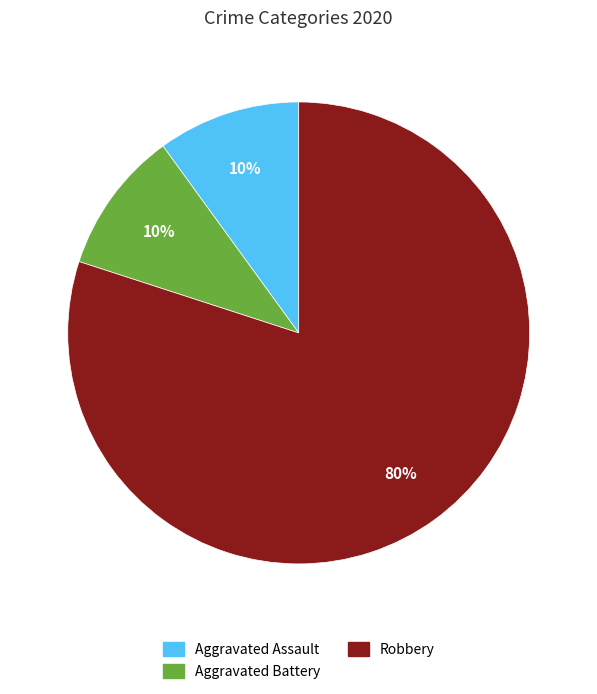

Which category has the biggest portion of the pie?

Robbery